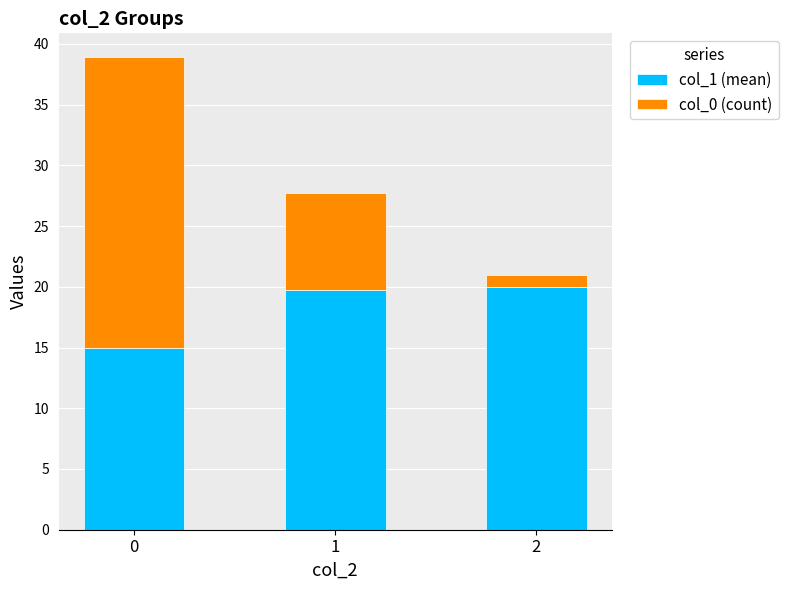

What is the highest value of the col_1 (mean) series?

20.0